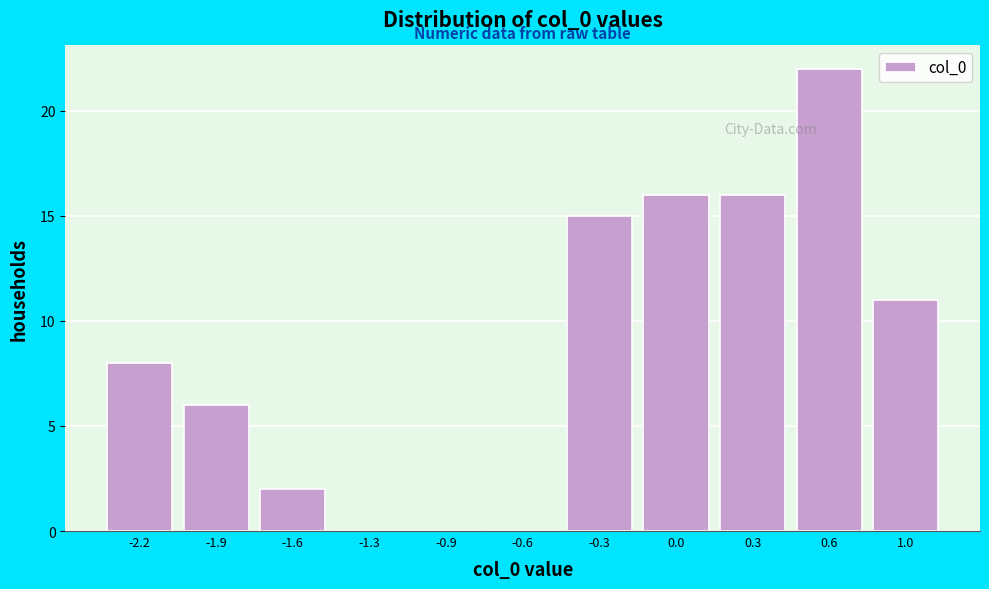

Reading left to right, extract all data points from this chart.

-2.2=8	-1.9=6	-1.6=2	-1.3=0	-0.9=0	-0.6=0	-0.3=15	0.0=16	0.3=16	0.6=22	1.0=11